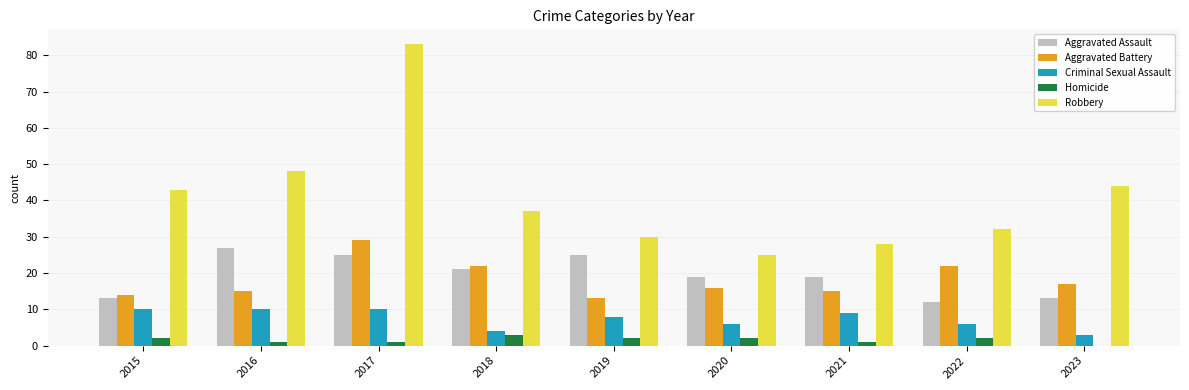

Reading left to right, transcribe all the data shown in this chart.

Aggravated Assault: 13	27	25	21	25	19	19	12	13
Aggravated Battery: 14	15	29	22	13	16	15	22	17
Criminal Sexual Assault: 10	10	10	4	8	6	9	6	3
Homicide: 2	1	1	3	2	2	1	2	0
Robbery: 43	48	83	37	30	25	28	32	44